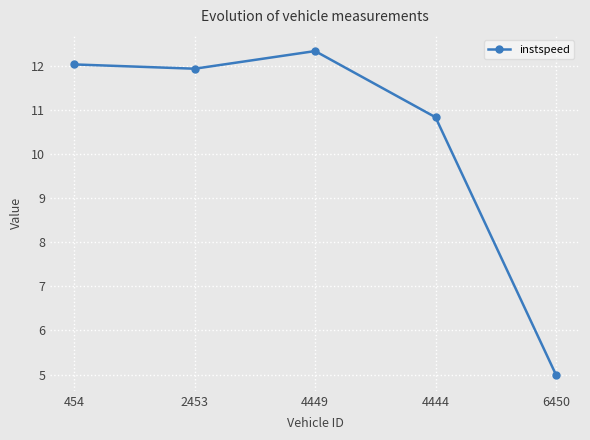

What is the ratio of the value at 4449 to the value at 454?

1.0